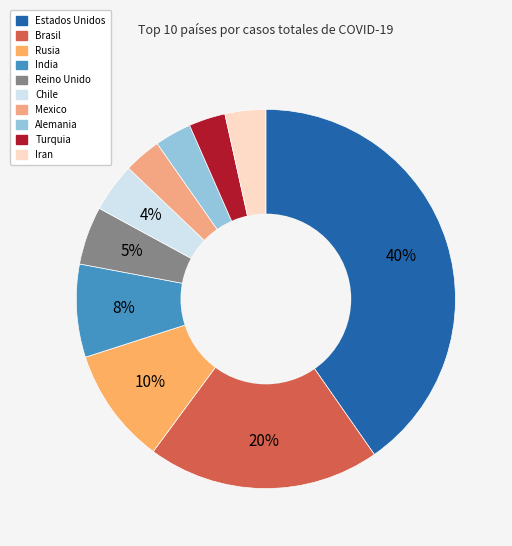

Combined, do Estados Unidos and Reino Unido account for over 50%?

No